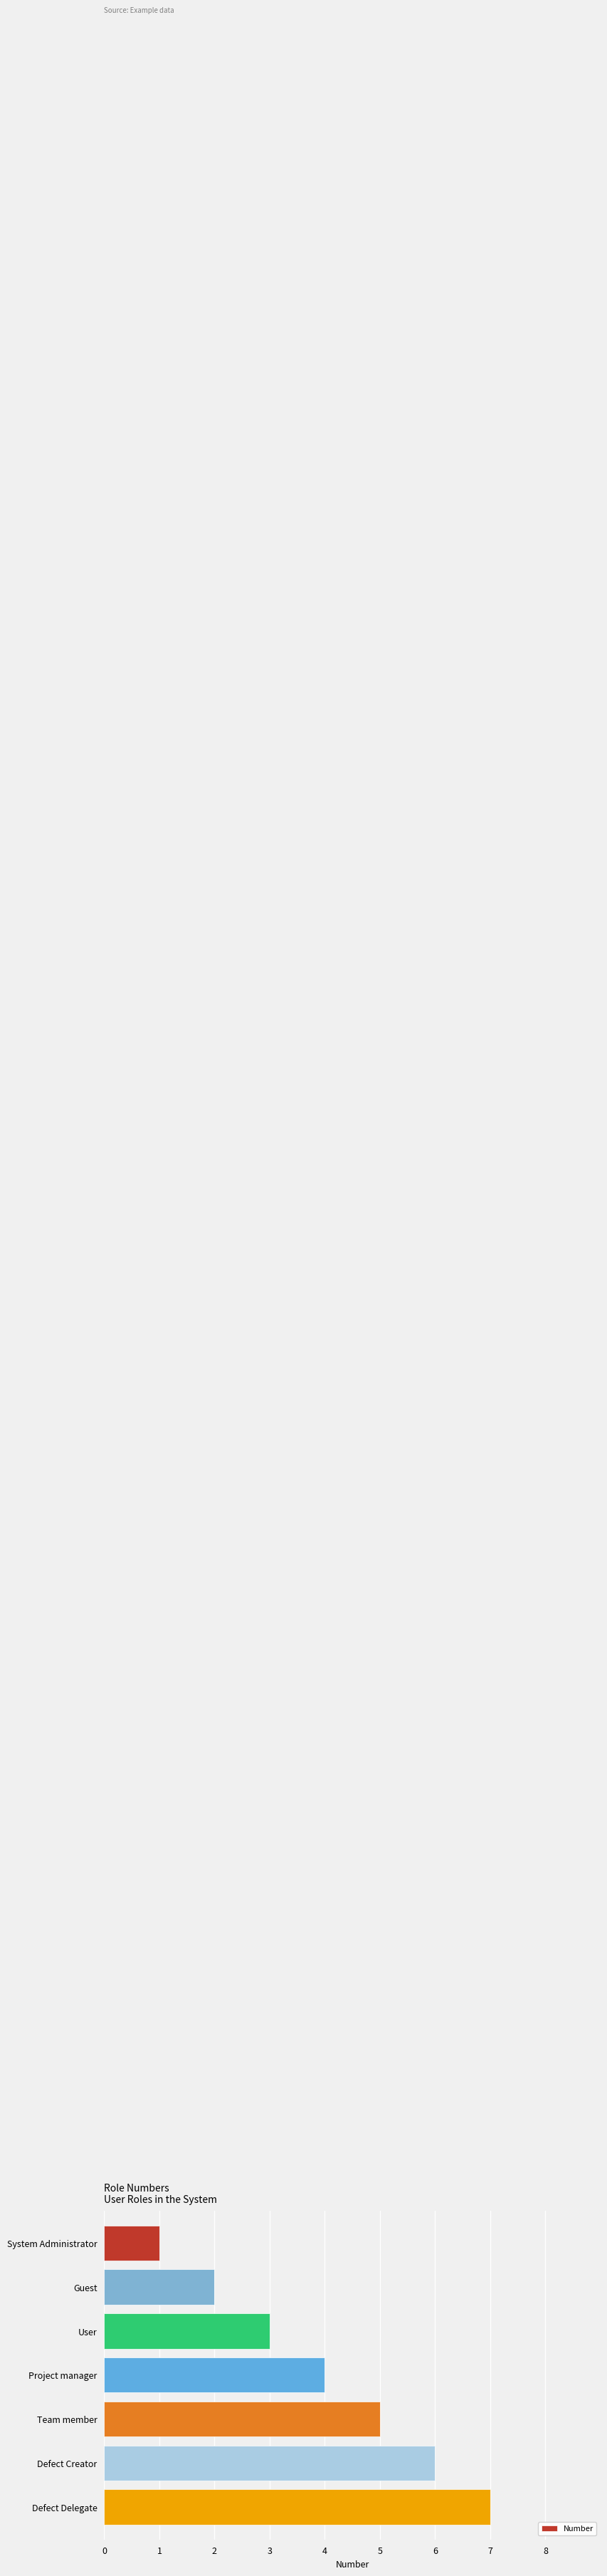

Rank the categories by value from lowest to highest.

System Administrator, Guest, User, Project manager, Team member, Defect Creator, Defect Delegate